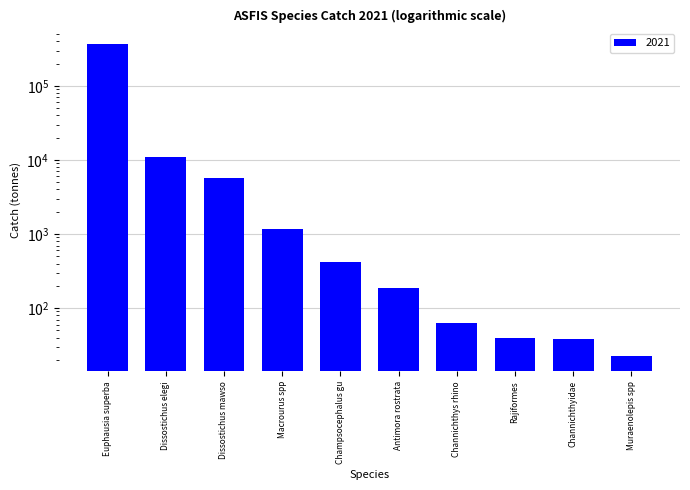

What is the greatest value displayed?

367931.5